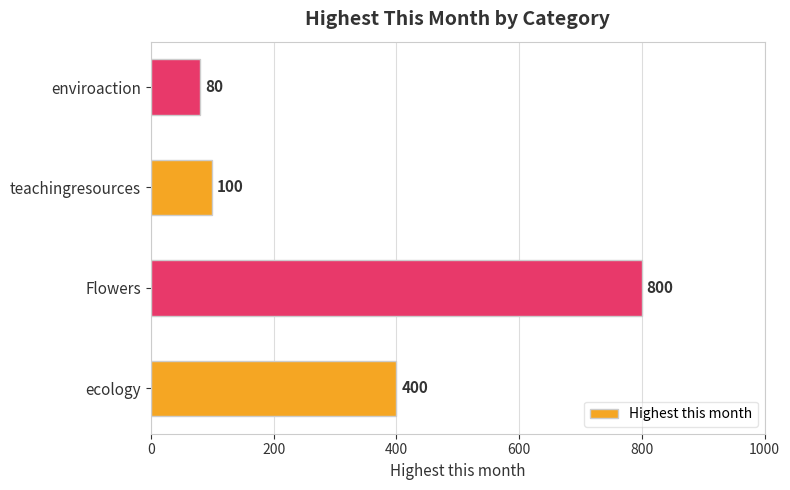

Reading bottom to top, what are all the values shown in this chart?

400	800	100	80